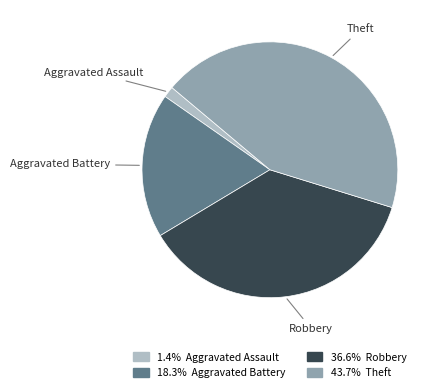

Does any single category account for the majority?

No